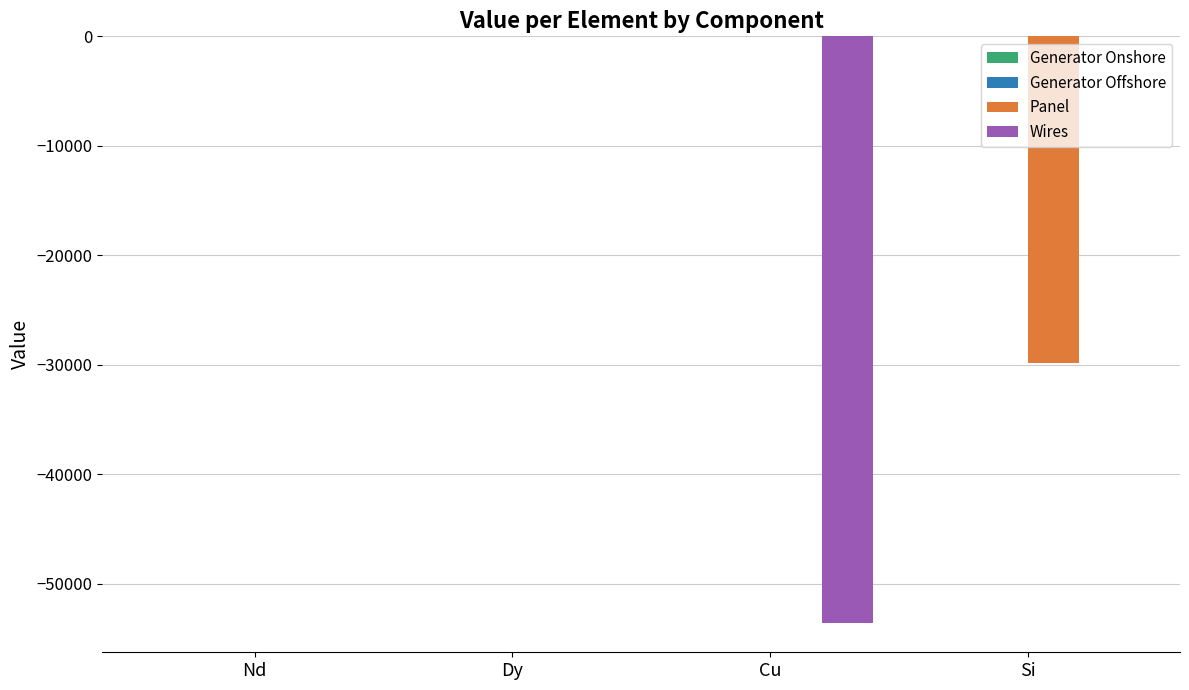

Is it true that Panel equals 0.0 at Nd?

True